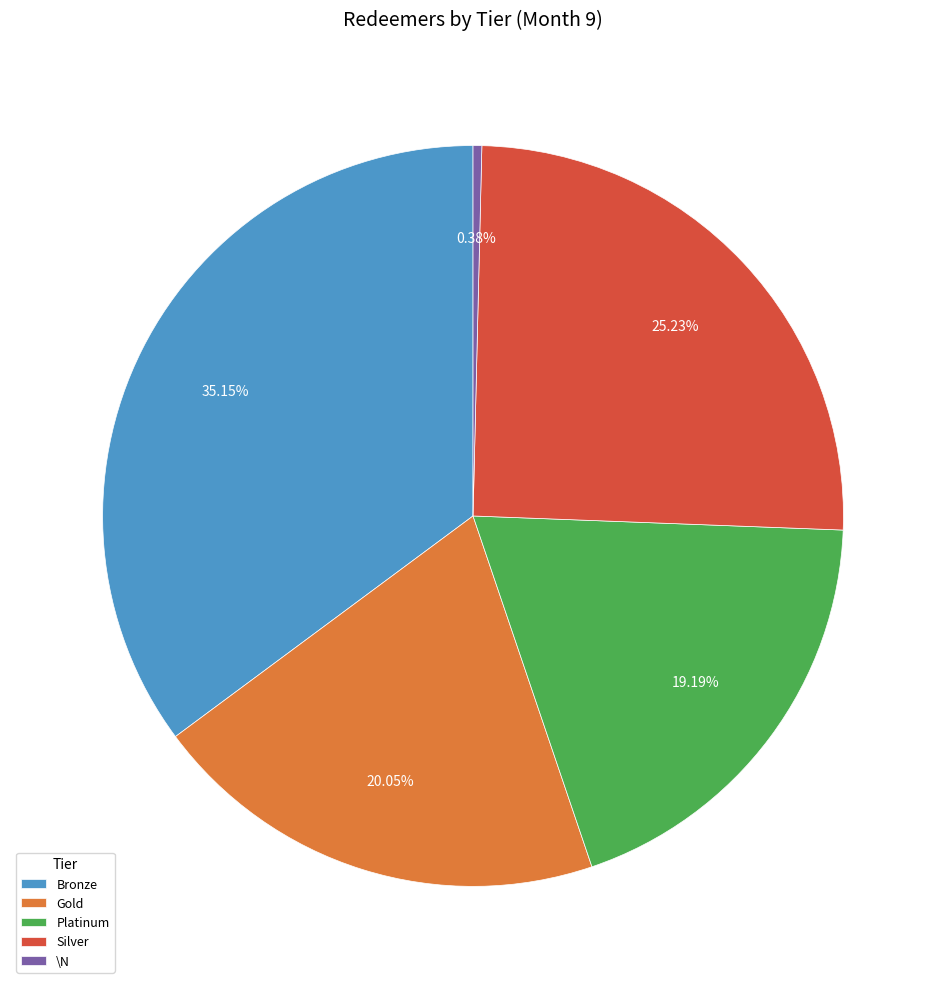

To the nearest percent, what is the combined percentage of Bronze and Platinum?

54%